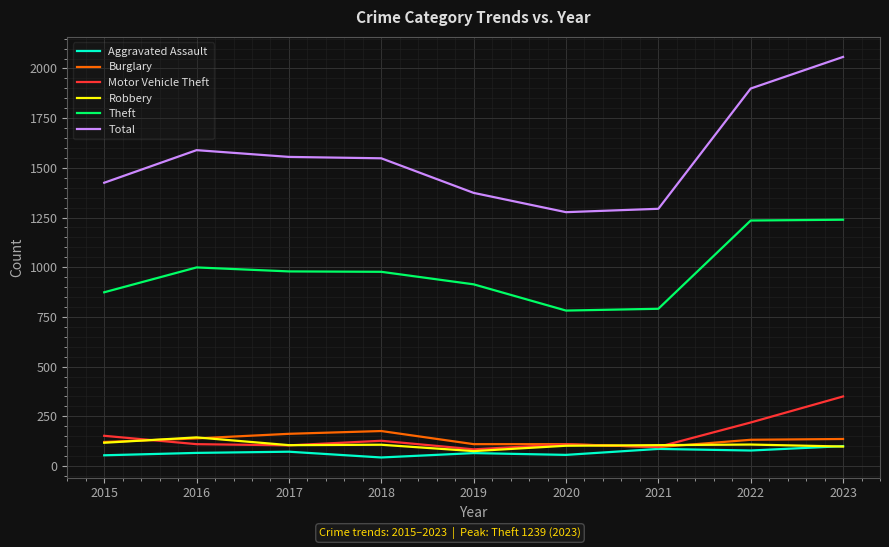

What is the smallest value displayed?

43